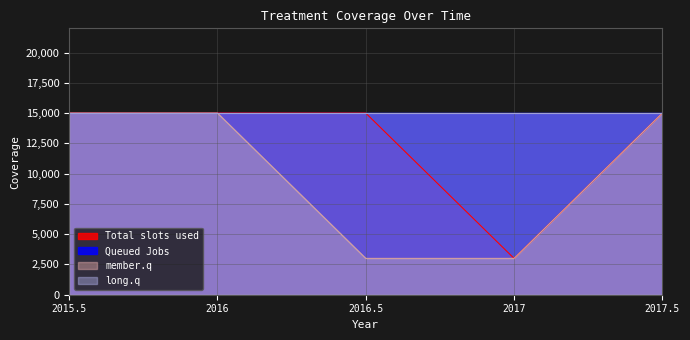

Does the chart display data point markers on the line(s)?

No